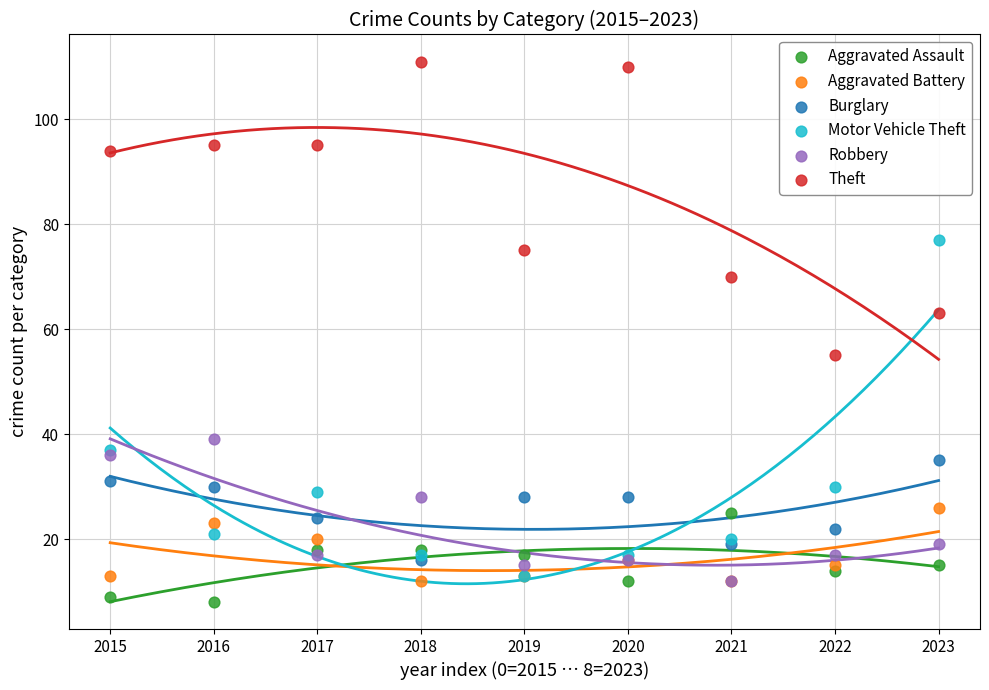

In the Motor Vehicle Theft series, what Y value is closest to 45?

37